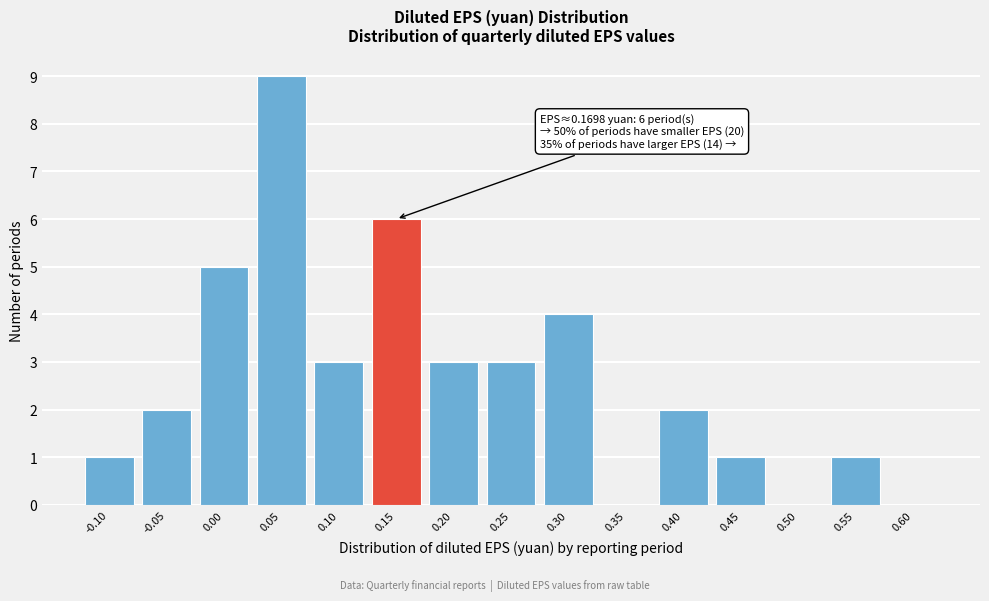

Reading left to right, extract all data points from this chart.

-0.10=1	-0.05=2	0.00=5	0.05=9	0.10=3	0.15=6	0.20=3	0.25=3	0.30=4	0.35=0	0.40=2	0.45=1	0.50=0	0.55=1	0.60=0